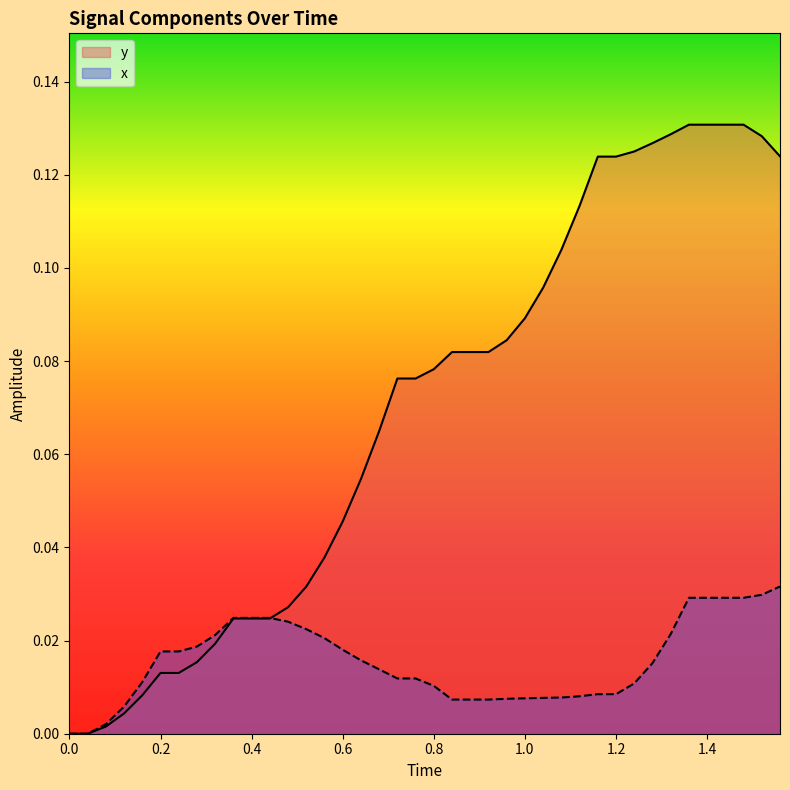

What are all the series names shown in the legend?

y, x